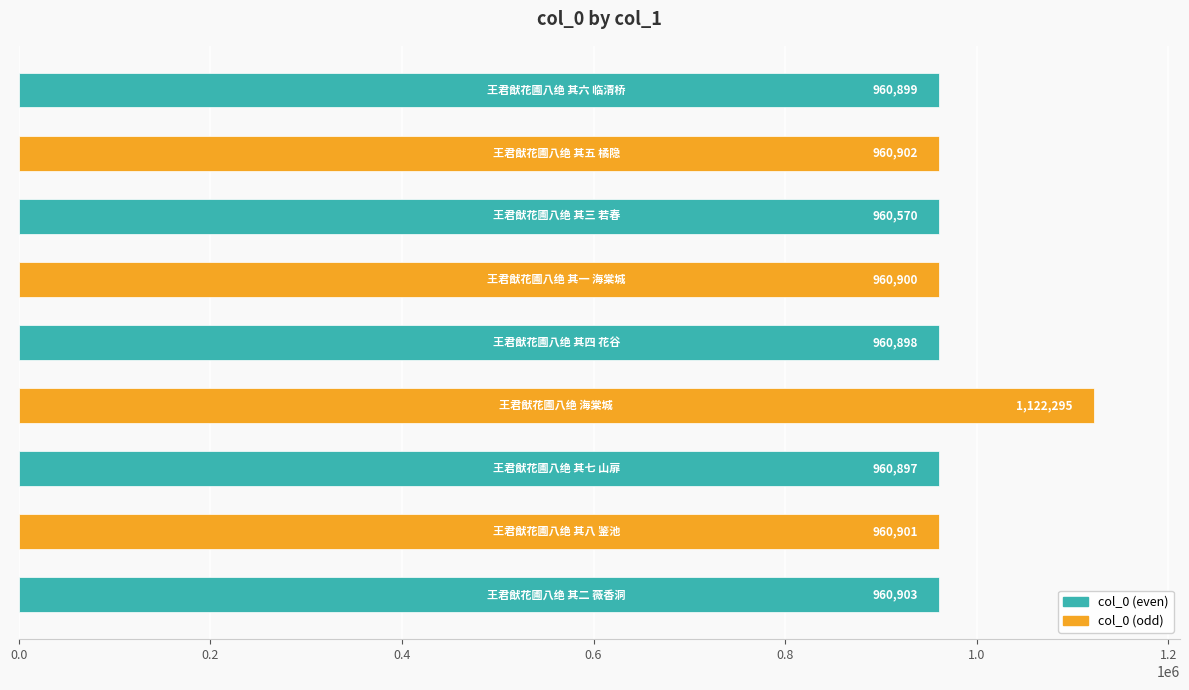

What is the difference between the maximum and minimum values?

161725